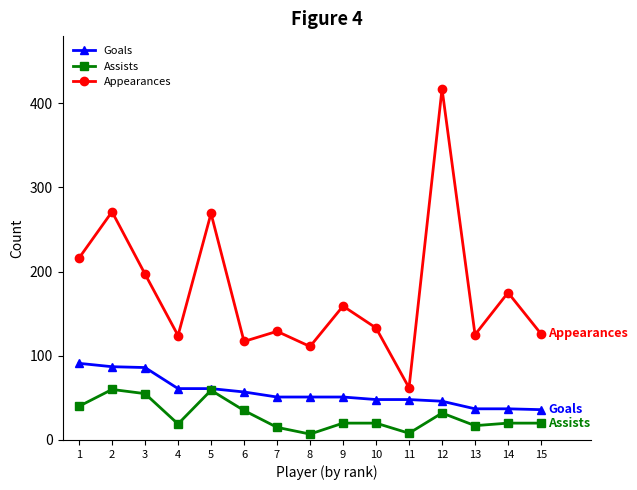

True or false: Assists has more than 0 points higher than both neighbors.

True